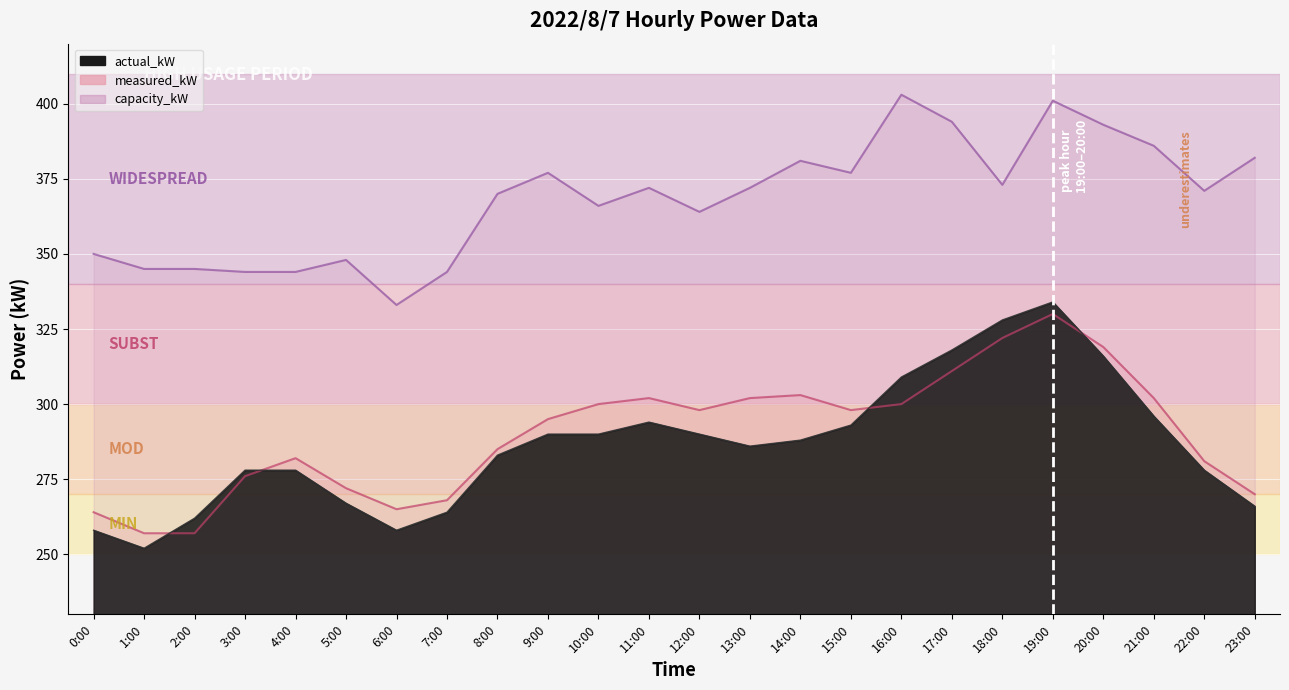

Does the chart display data point markers on the line(s)?

No